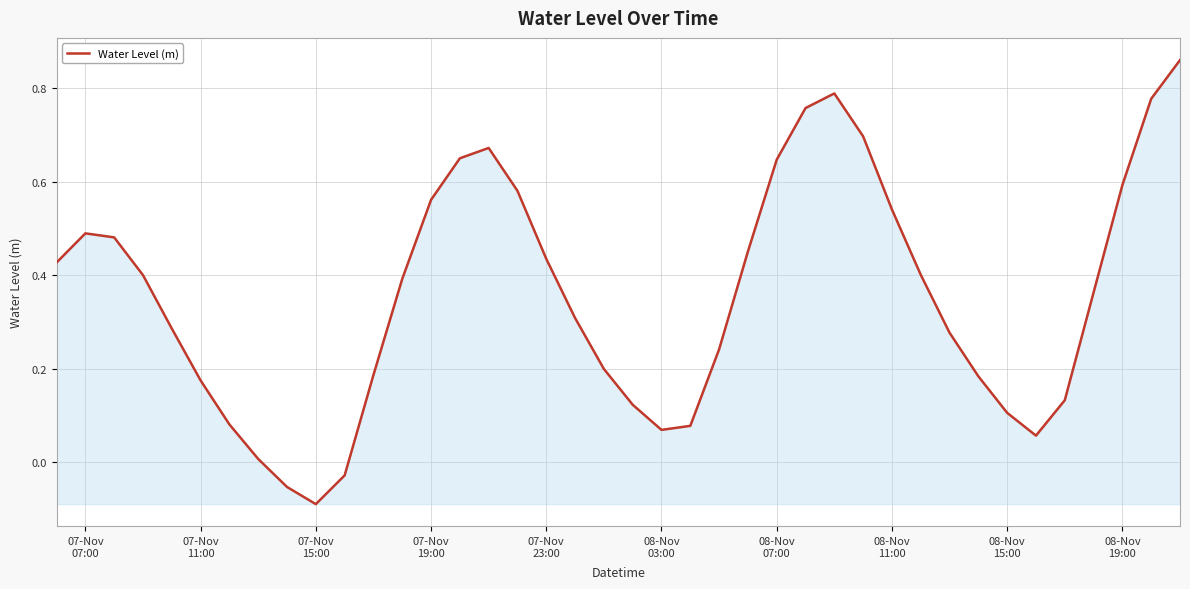

Is this an area chart (filled region under the line)?

Yes